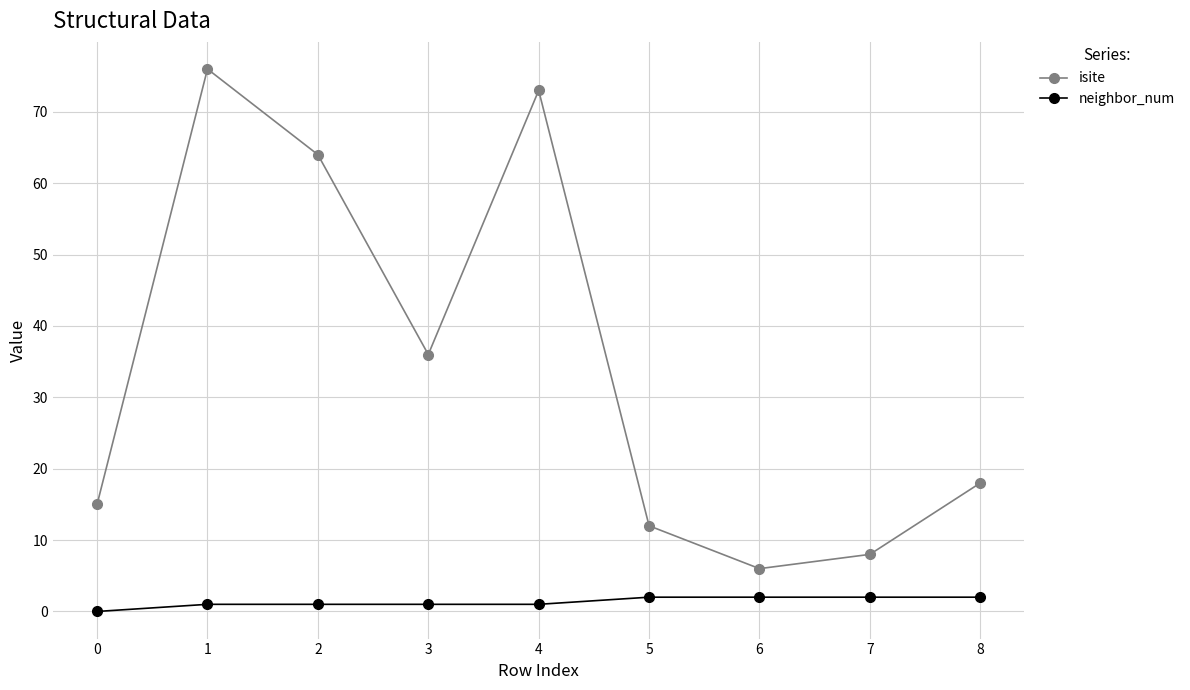

What are all the series names shown in the legend?

isite, neighbor_num